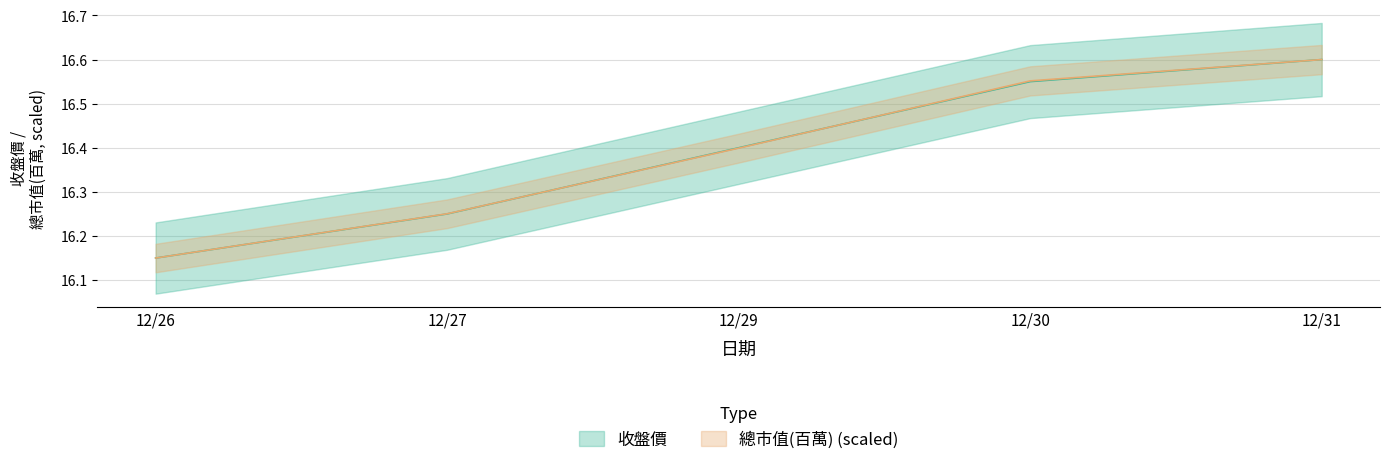

What is the minimum value for 收盤價?

16.1